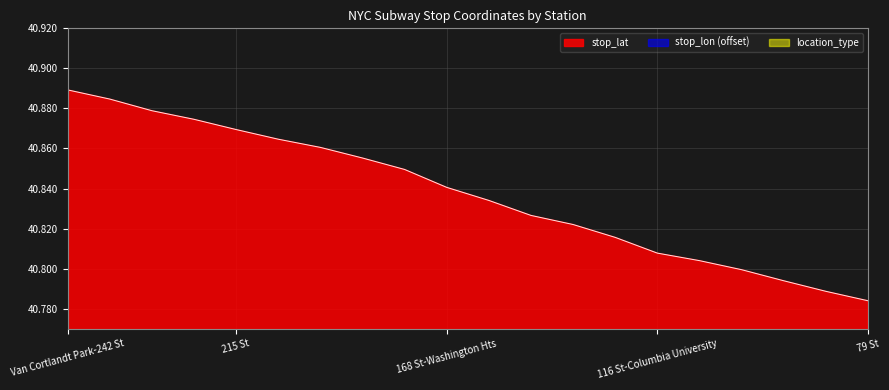

What is the sum of the stop_lat values at 191 St and Dyckman St?

81.7